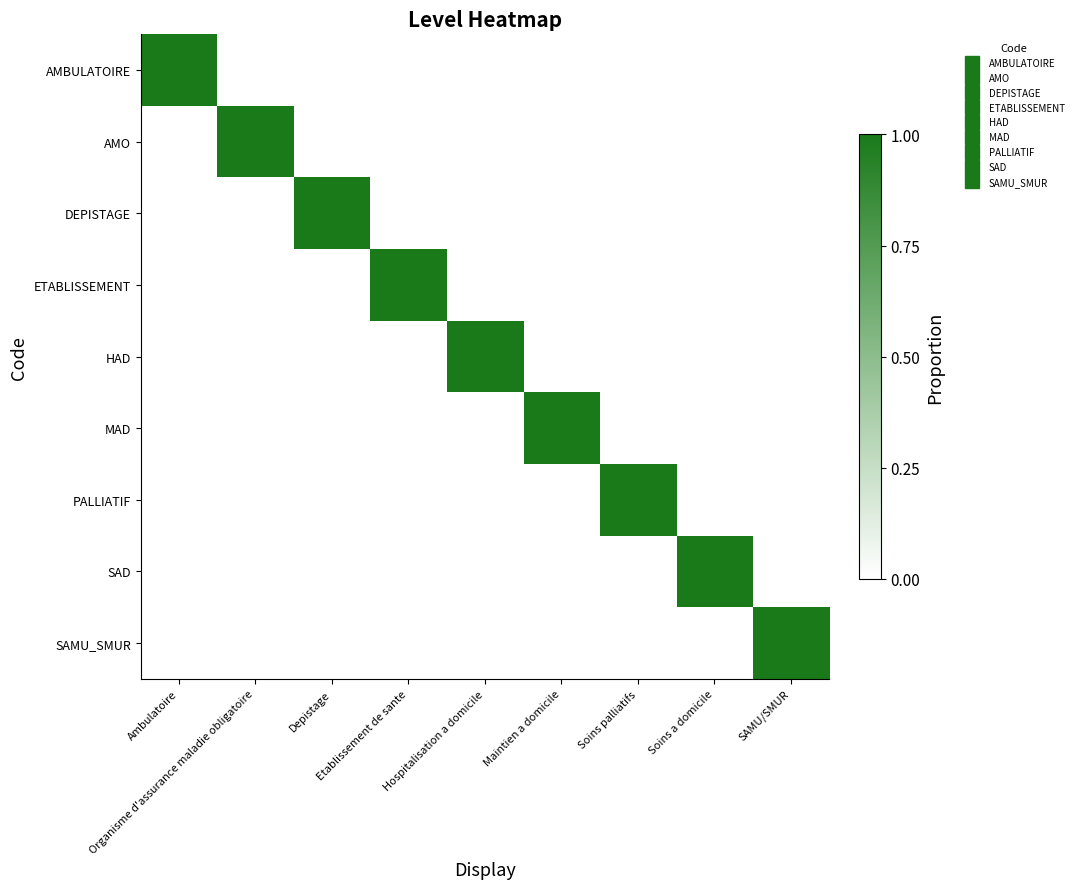

Which series has the largest total across all categories?

AMBULATOIRE